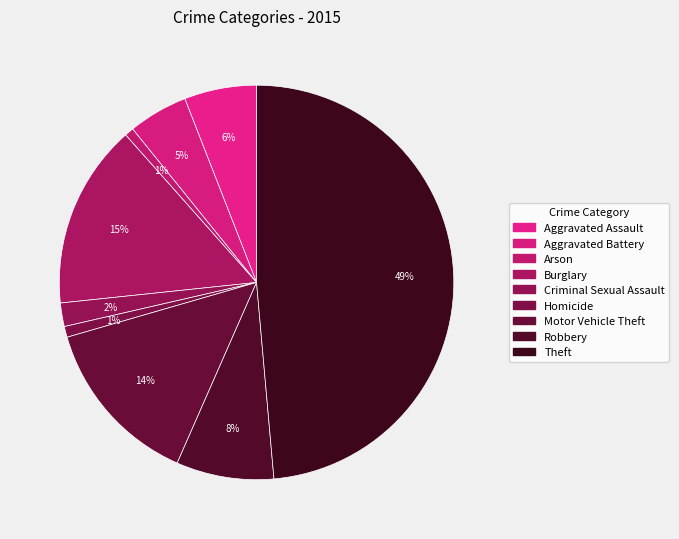

What is the ratio of the value at Arson to the value at Robbery?

0.1